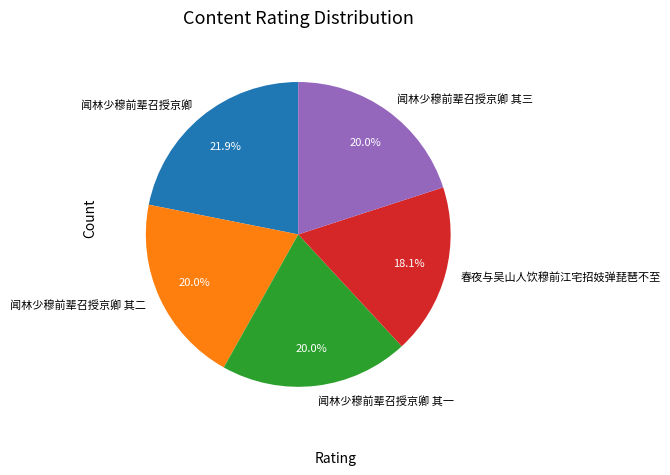

Is 闻林少穆前辈召授京卿 the majority of the pie?

No